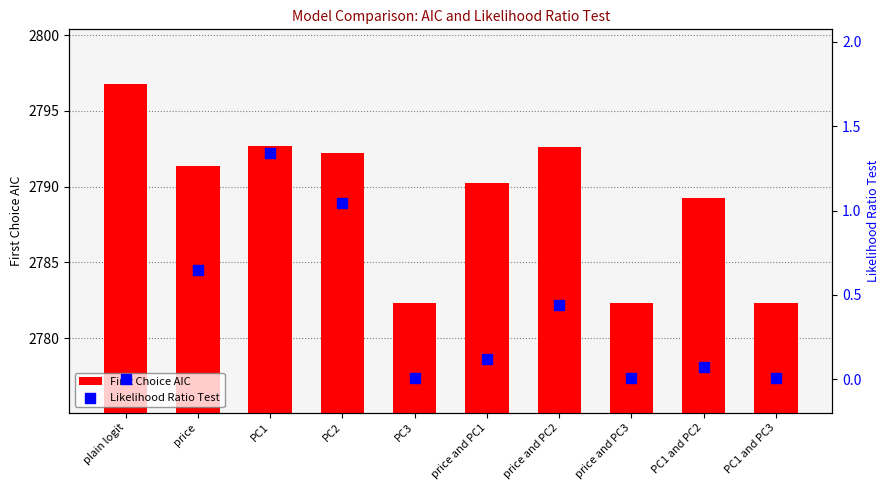

Which series has the largest Y range (max minus min)?

First Choice AIC